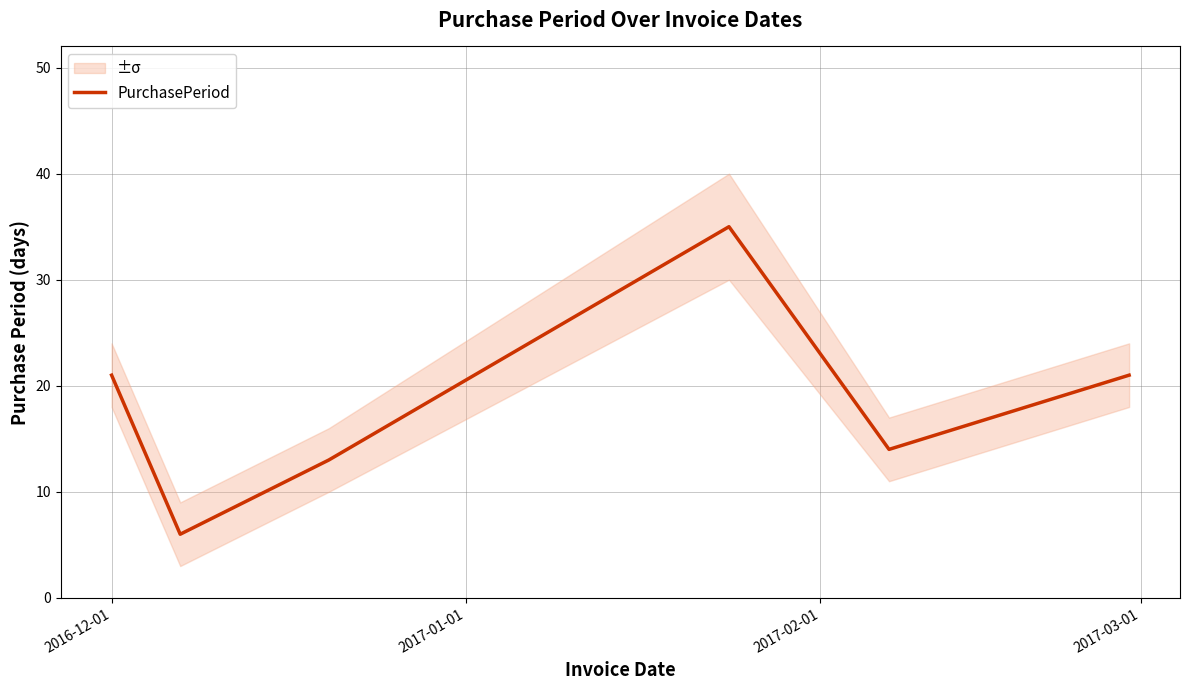

Is this an area chart (filled region under the line)?

No